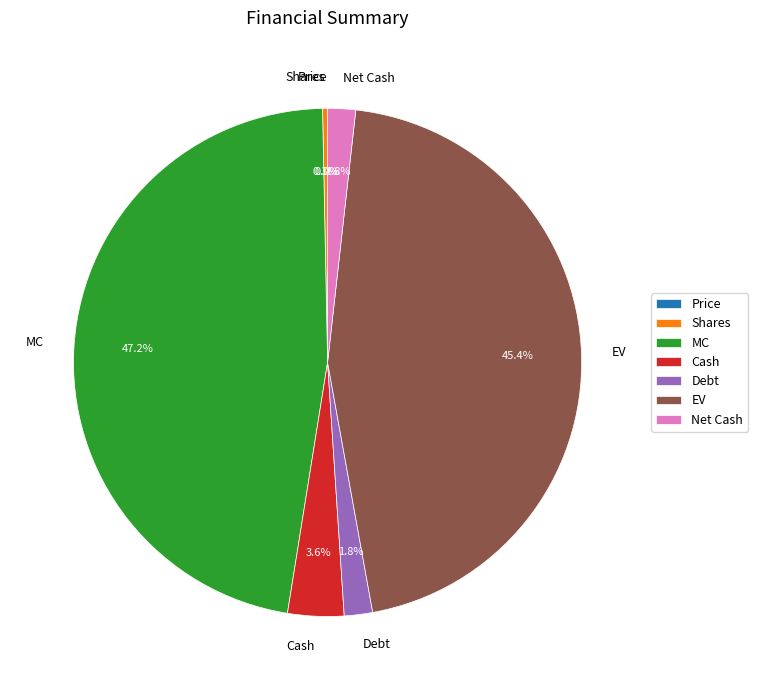

To the nearest percent, what is the difference between the largest and smallest slice percentages?

47%